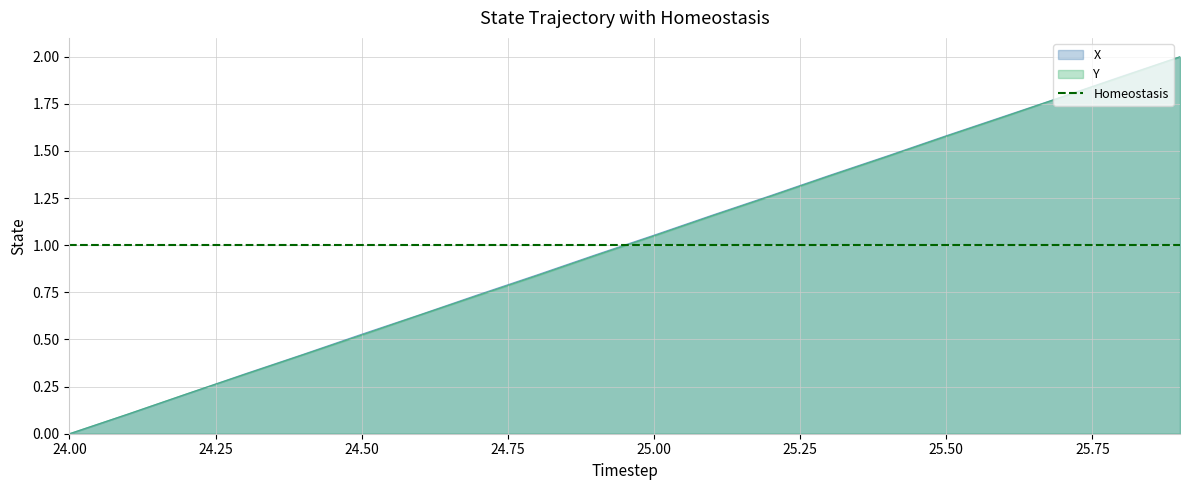

What are all the series names shown in the legend?

X, Y